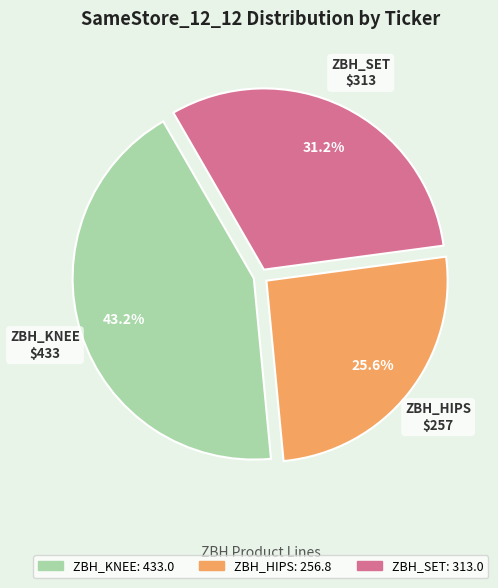

Is there any slice that represents more than half of the pie?

No